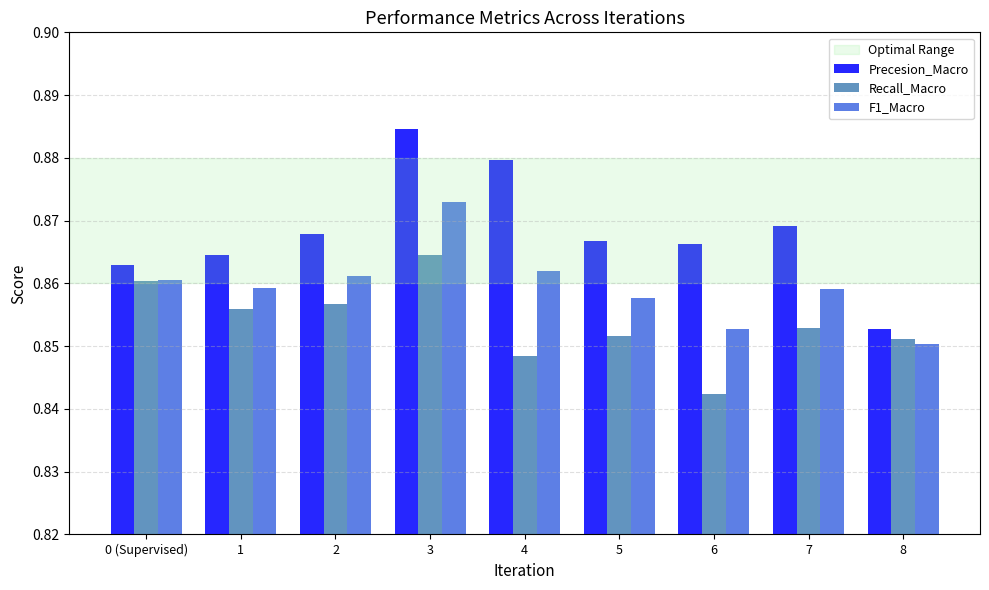

Rank the series at 1 from lowest to highest value.

Recall_Macro, F1_Macro, Precesion_Macro